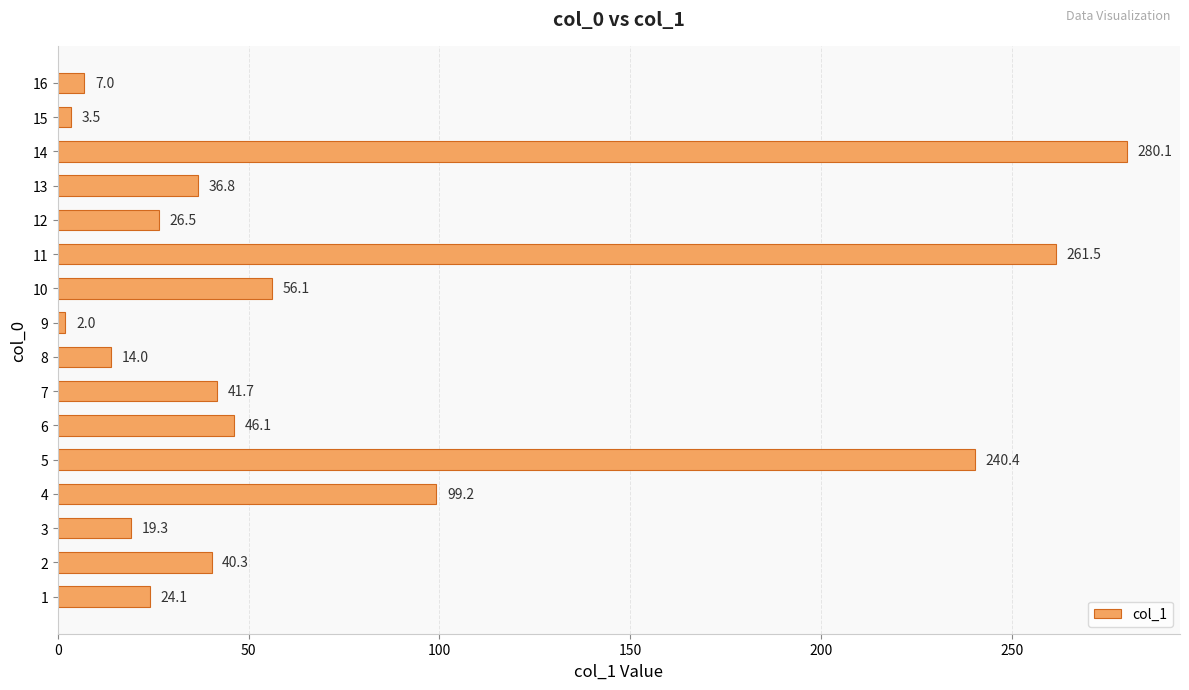

Reading bottom to top, extract all data points from this chart.

1=24.1	2=40.3	3=19.3	4=99.2	5=240.4	6=46.1	7=41.7	8=14.0	9=2.0	10=56.1	11=261.5	12=26.5	13=36.8	14=280.1	15=3.5	16=7.0